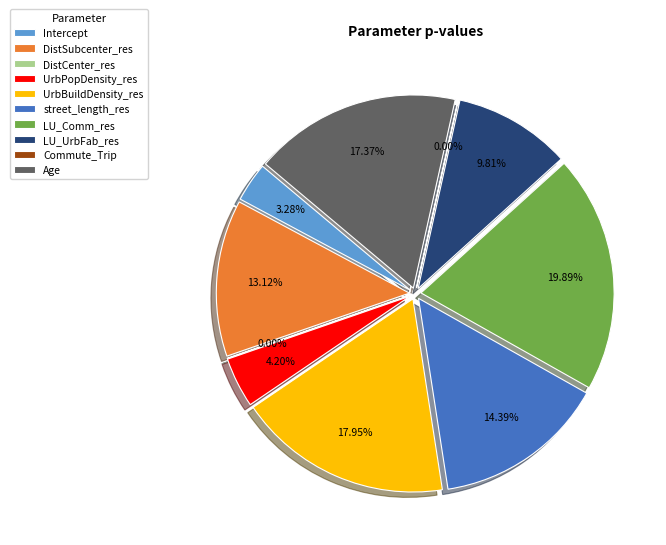

What is the smallest slice in the pie chart?

DistCenter_res